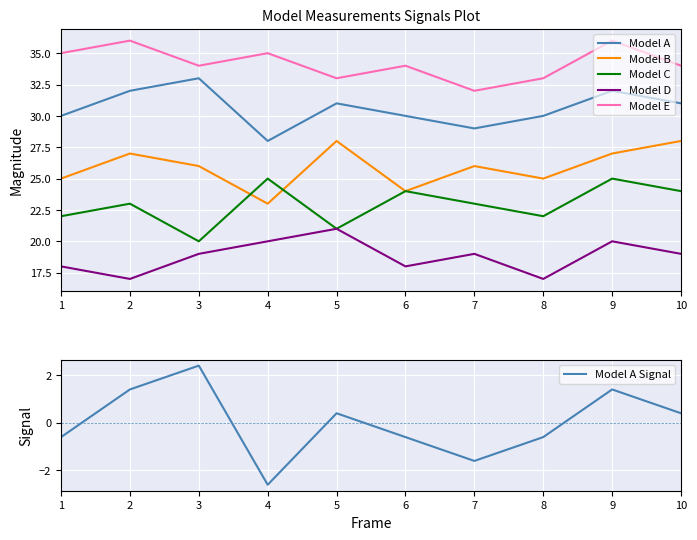

What is the total value across all series at 10?

136.4